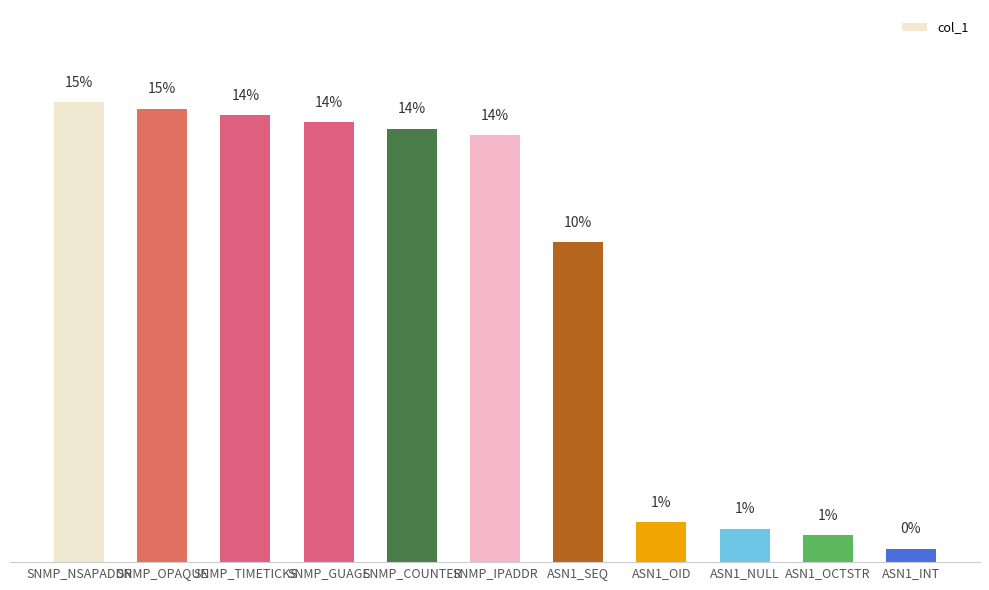

What is the change in value from SNMP_NSAPADDR to SNMP_IPADDR?

-1.1